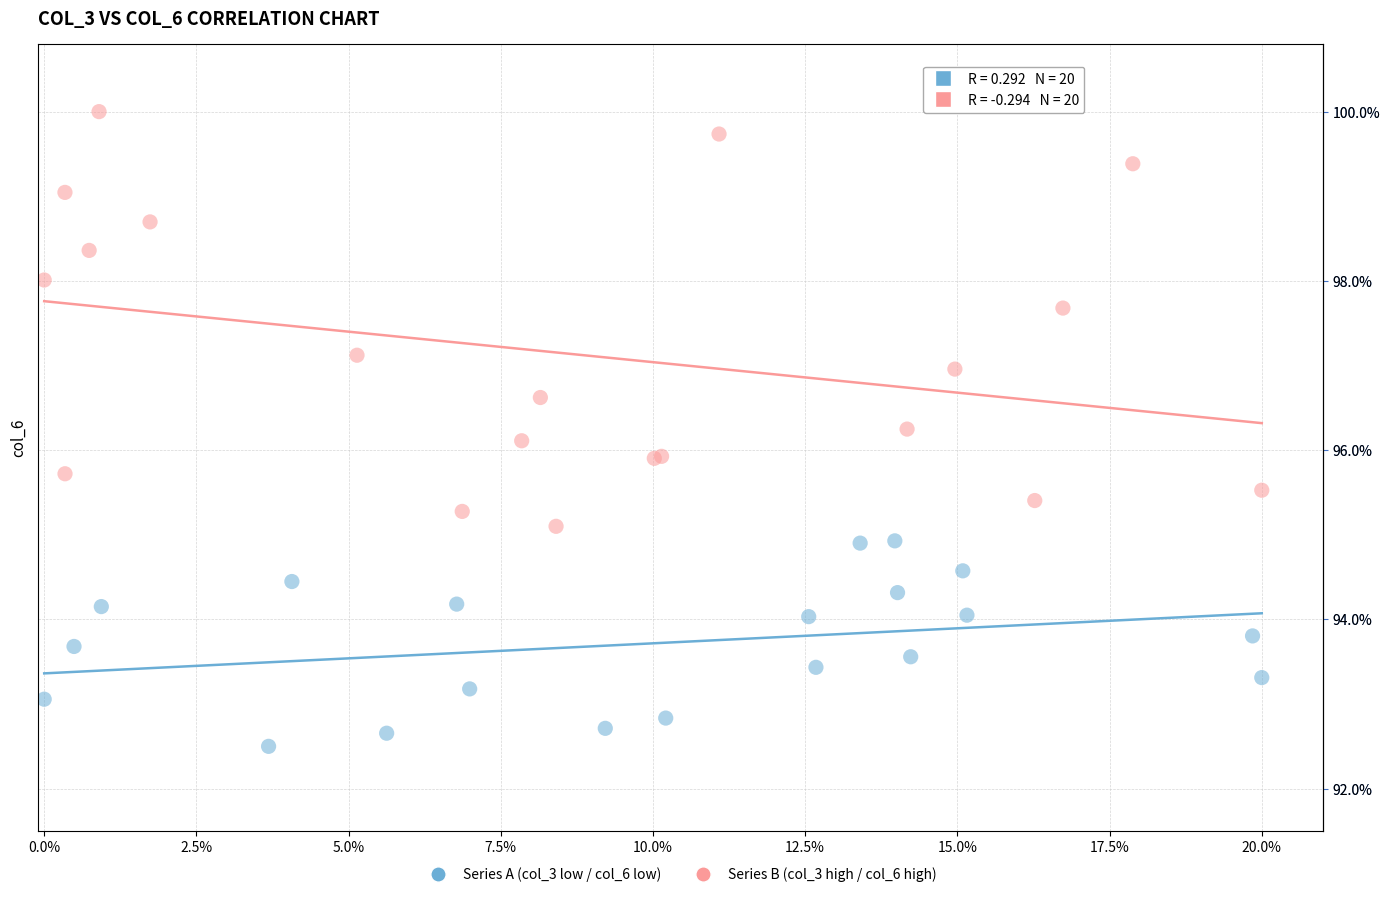

What are all the series names shown in the legend?

Series A (col_3 low / col_6 low), Series B (col_3 high / col_6 high)